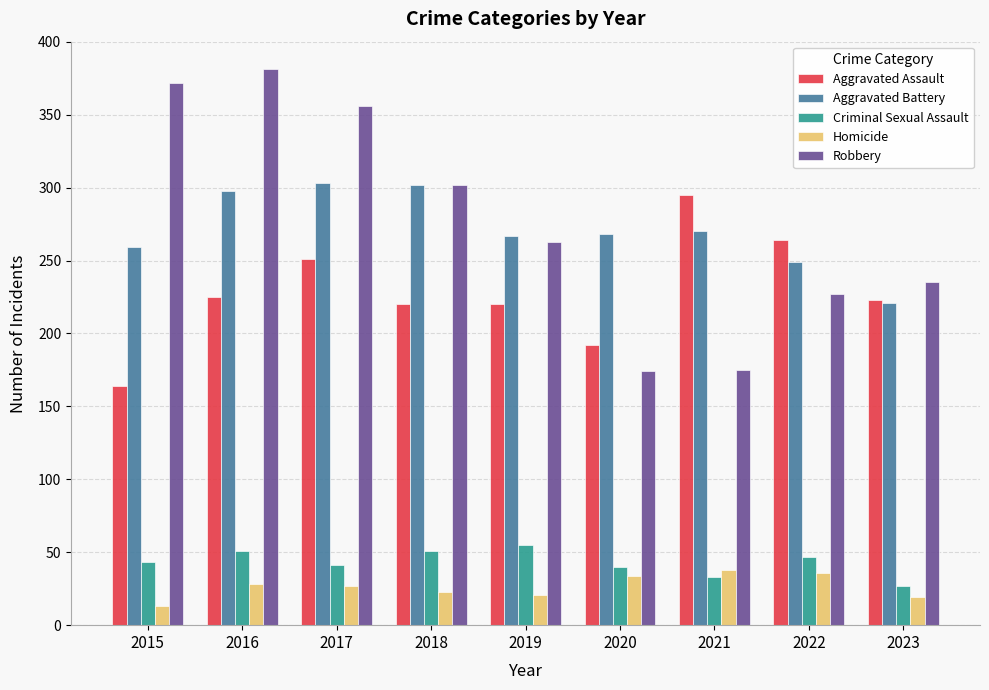

How many data points does each series have?

9